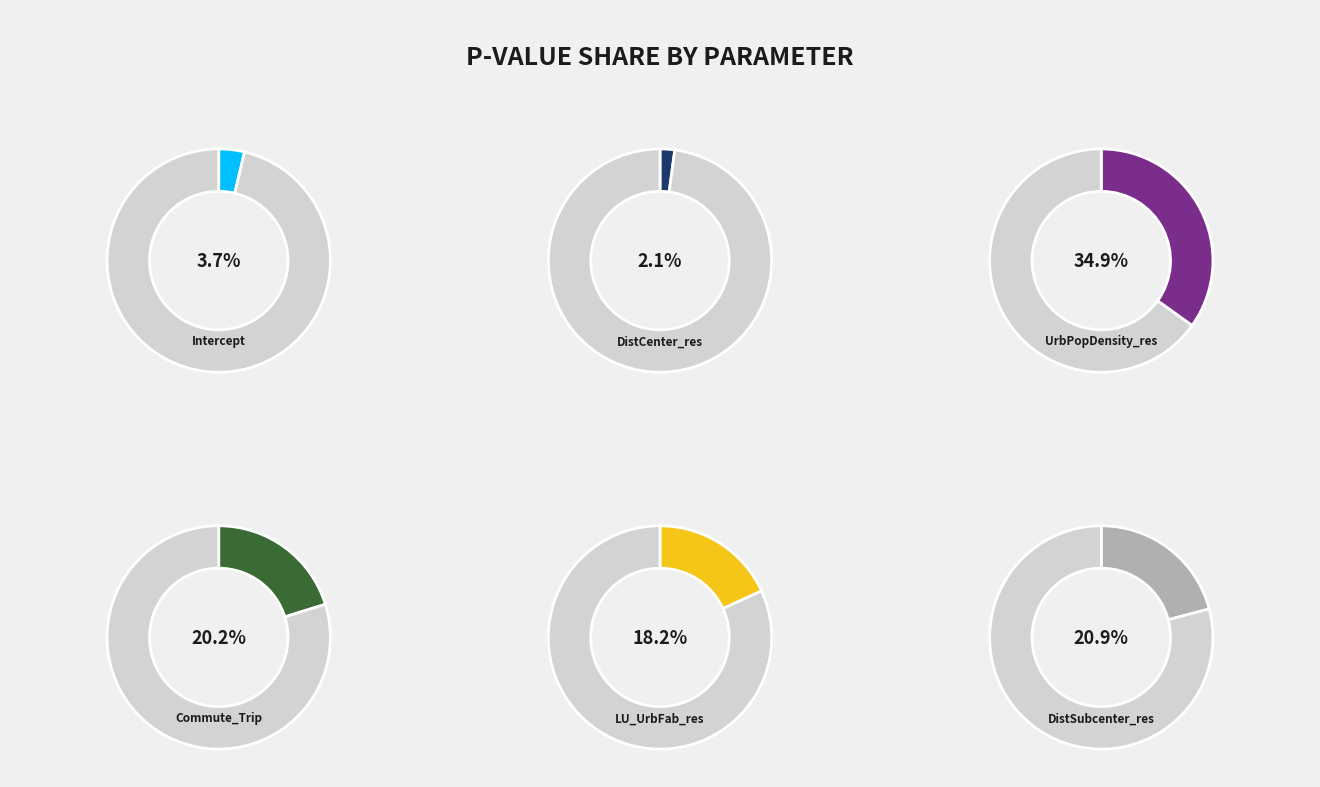

The DistCenter_res slice represents 1% of the pie. True or false?

False